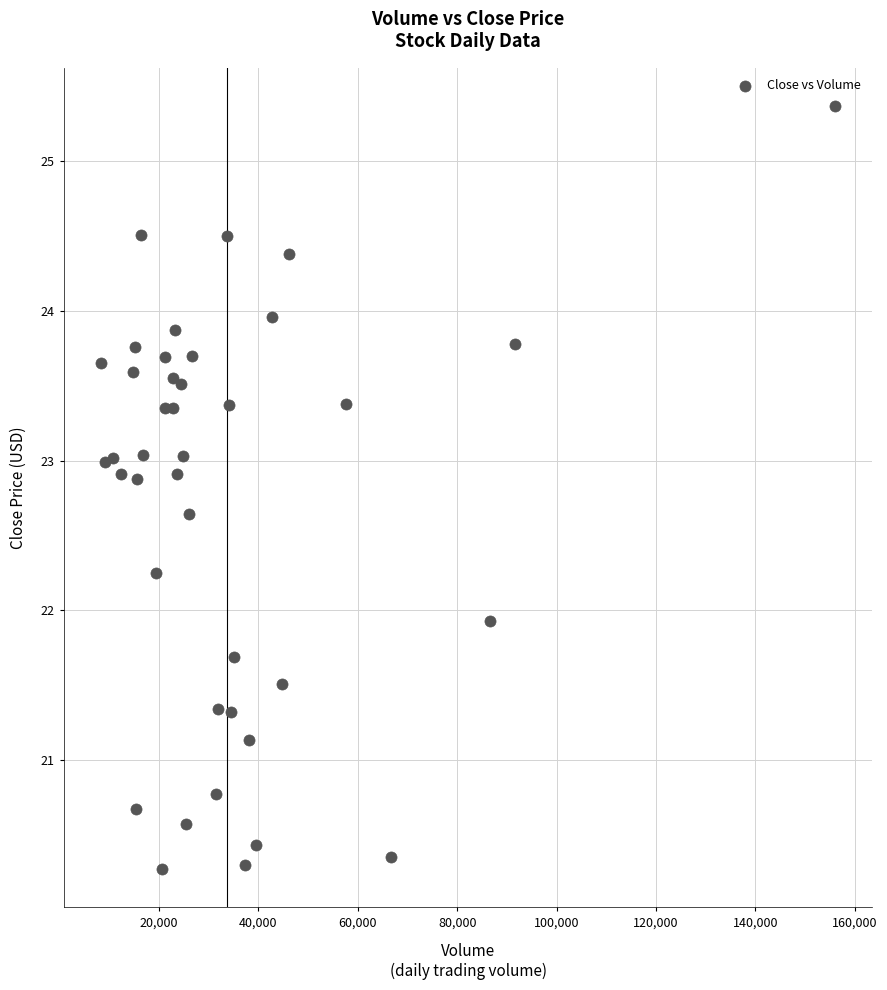

What Y value in the scatter plot is closest to 22?

21.9